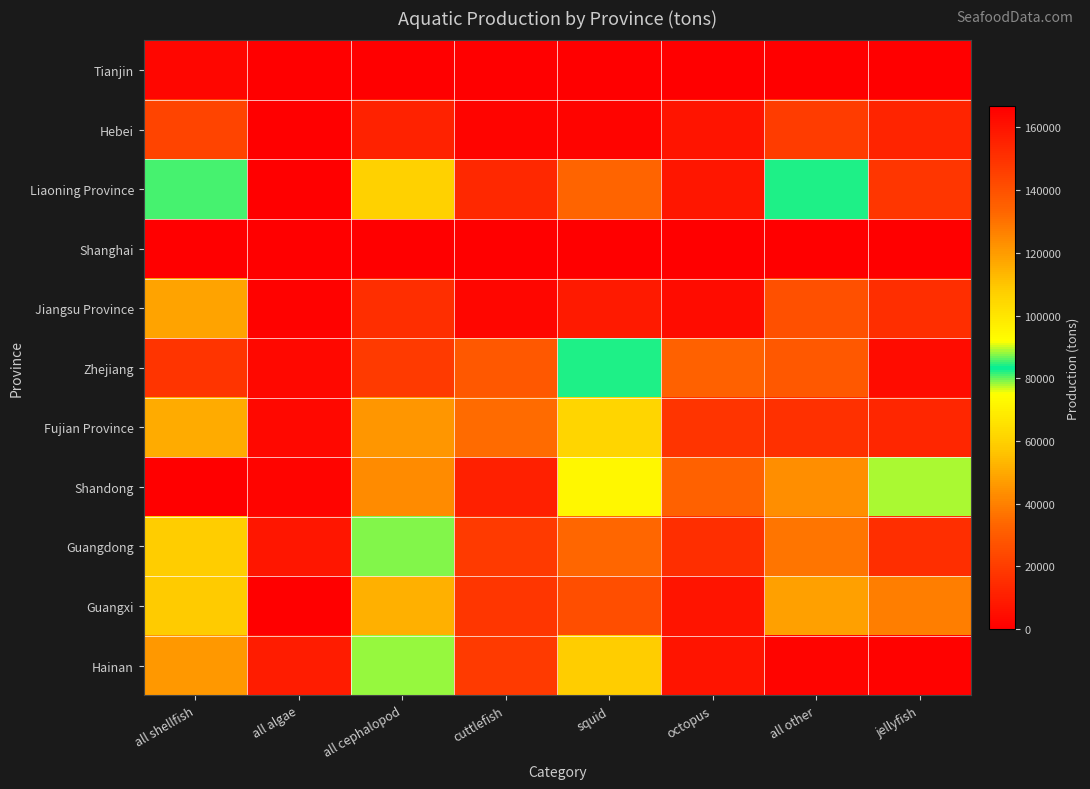

Between cuttlefish and squid, which series saw the biggest shift?

Shandong